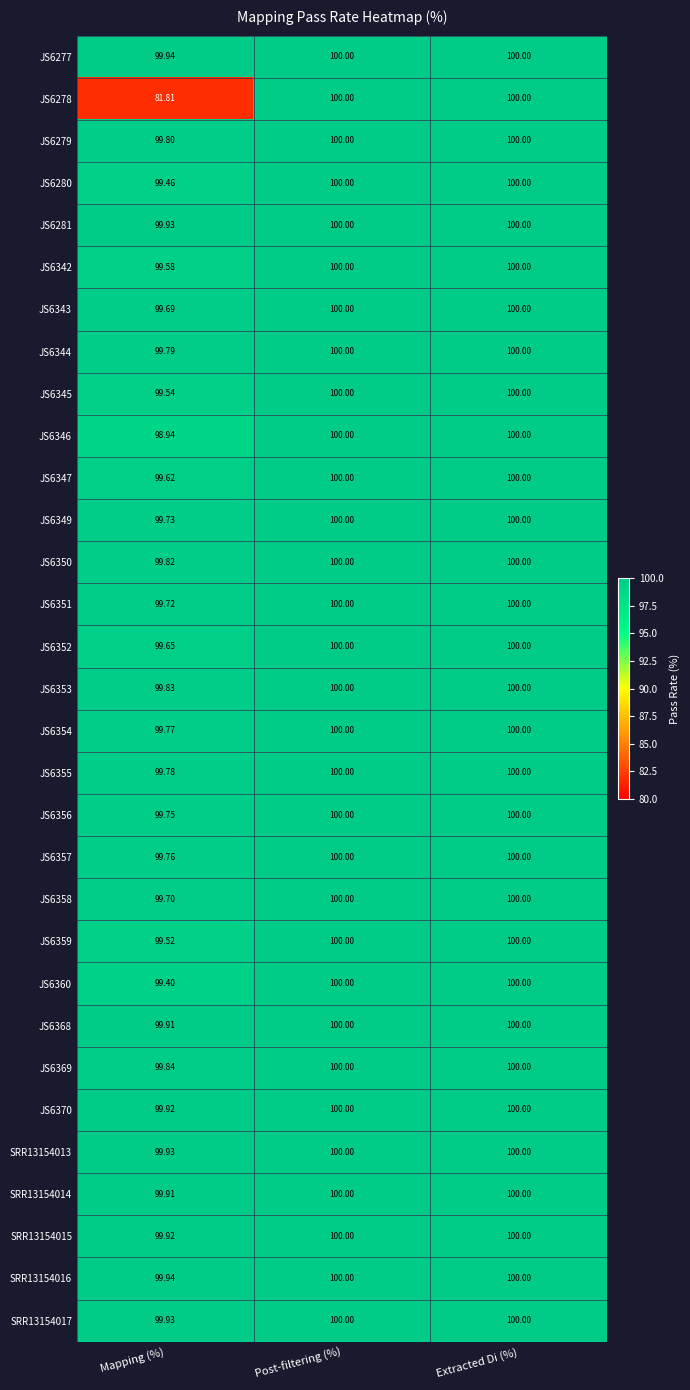

At which label is JS6358 closest to 99?

Mapping (%)